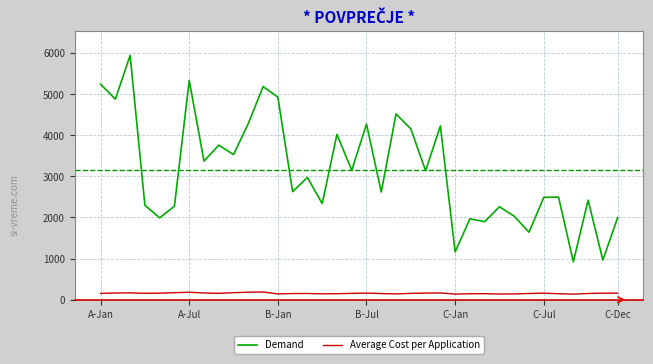

Rank the series by their maximum value, from lowest to highest.

Average Cost per Application, Demand